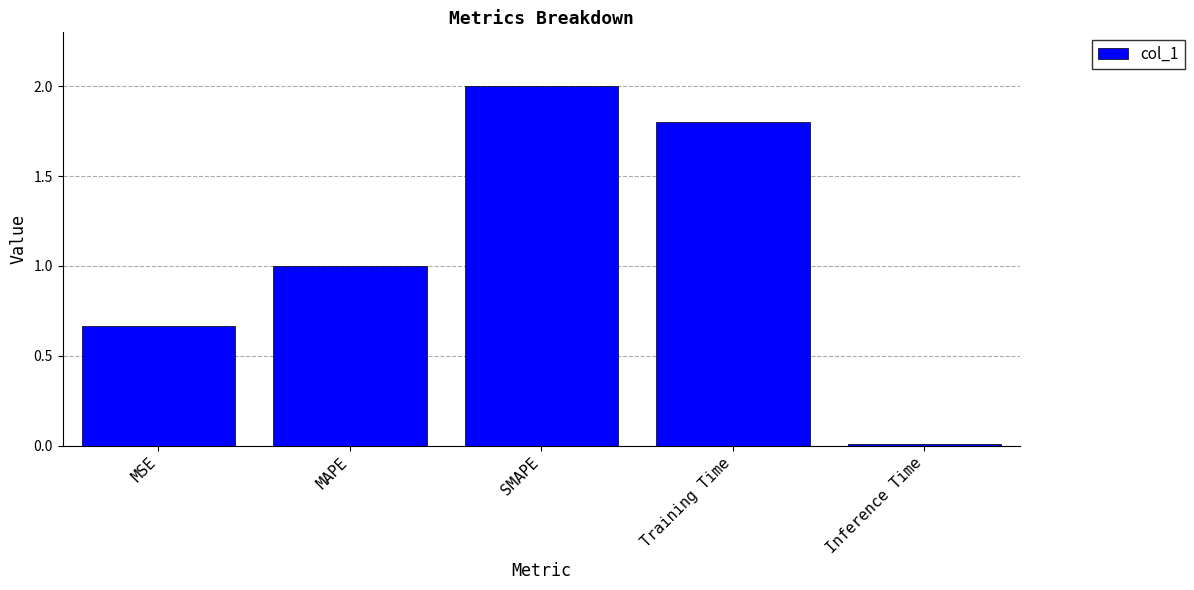

What is the difference between the maximum and minimum values?

2.0